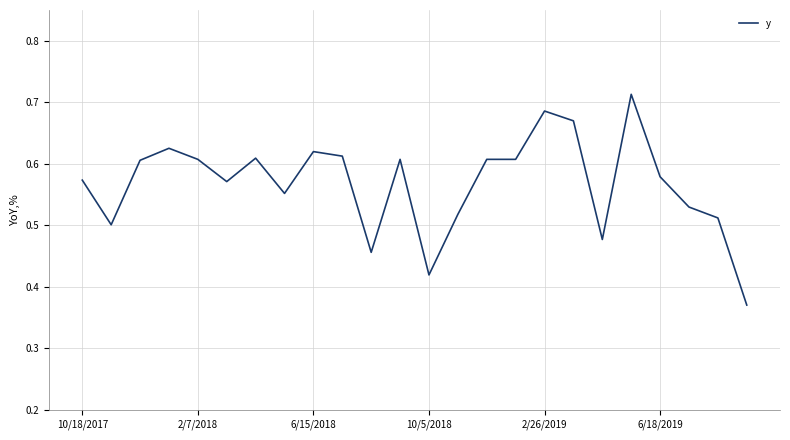

What is the difference between the maximum and minimum values?

0.3